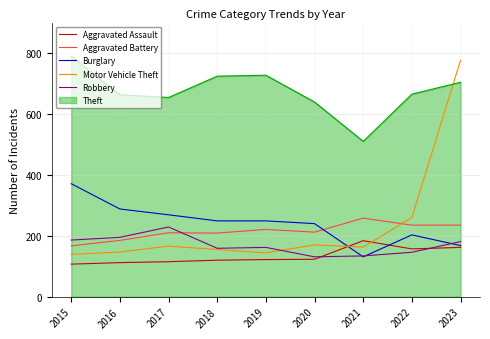

Is the value of Aggravated Battery at 2023 greater than the value of Aggravated Assault at 2023?

Yes